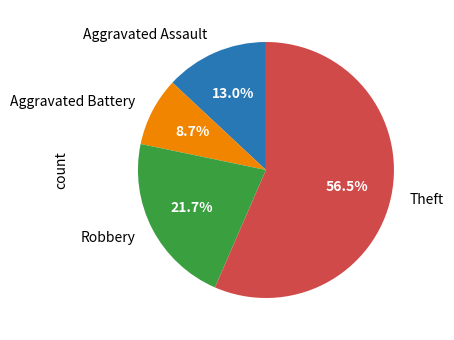

The Aggravated Battery slice represents 22% of the pie. True or false?

False